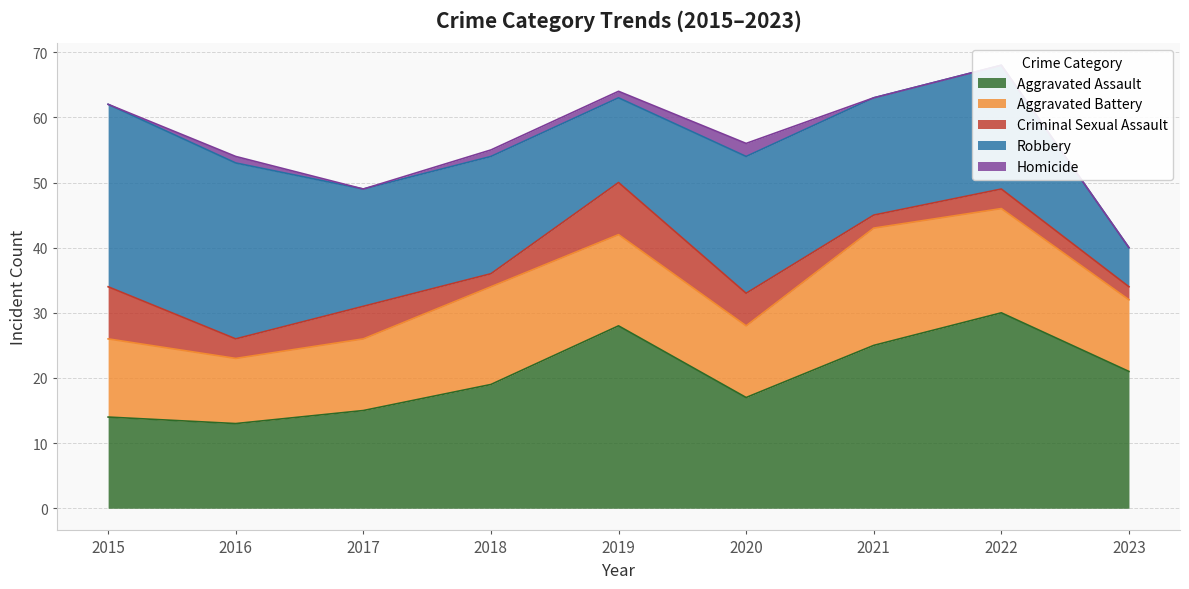

True or false: Aggravated Battery and Robbery cross at least once.

True